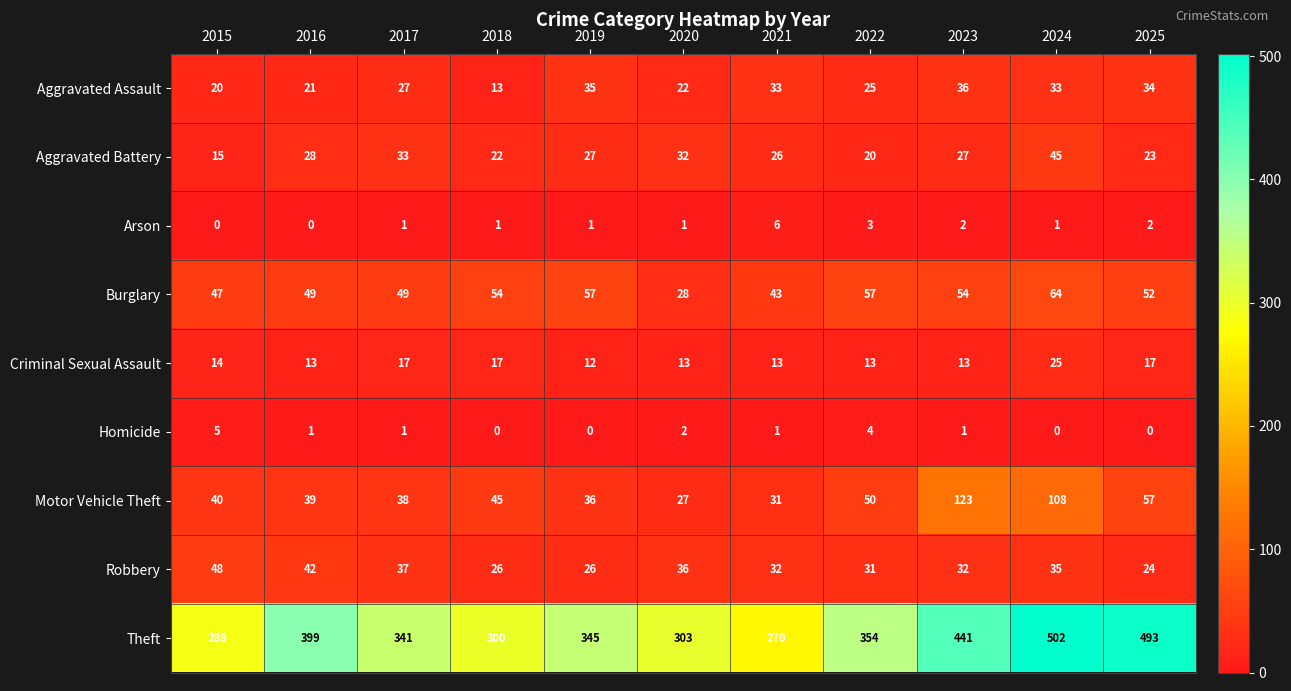

The value of Criminal Sexual Assault at 2019 is 6. True or false?

False